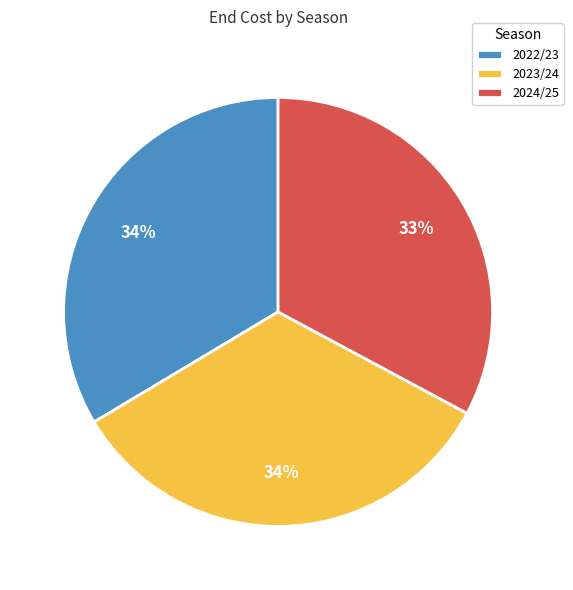

Is 2024/25 the majority of the pie?

No